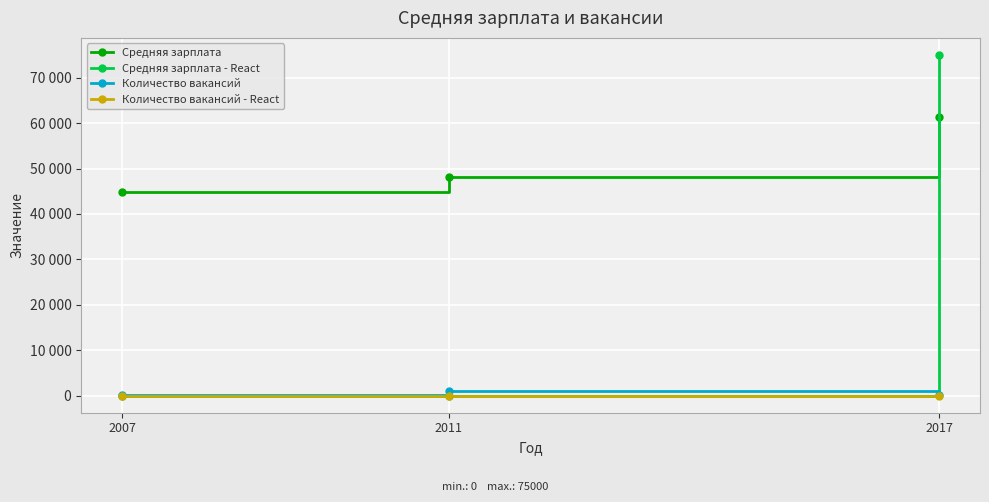

What are all the series names shown in the legend?

Средняя зарплата, Средняя зарплата - React, Количество вакансий, Количество вакансий - React